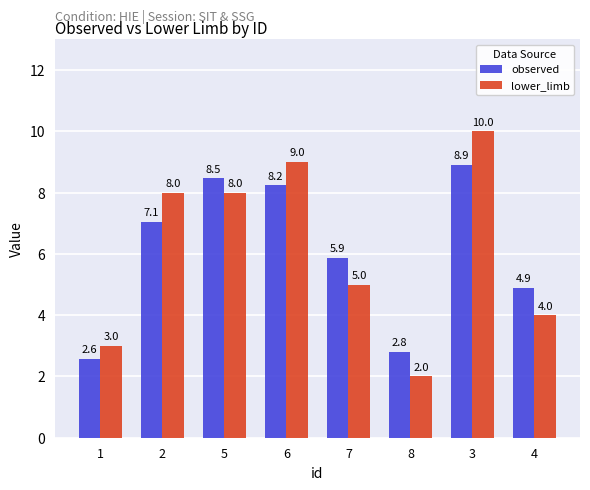

The value of observed at 6 is 3.1. True or false?

False